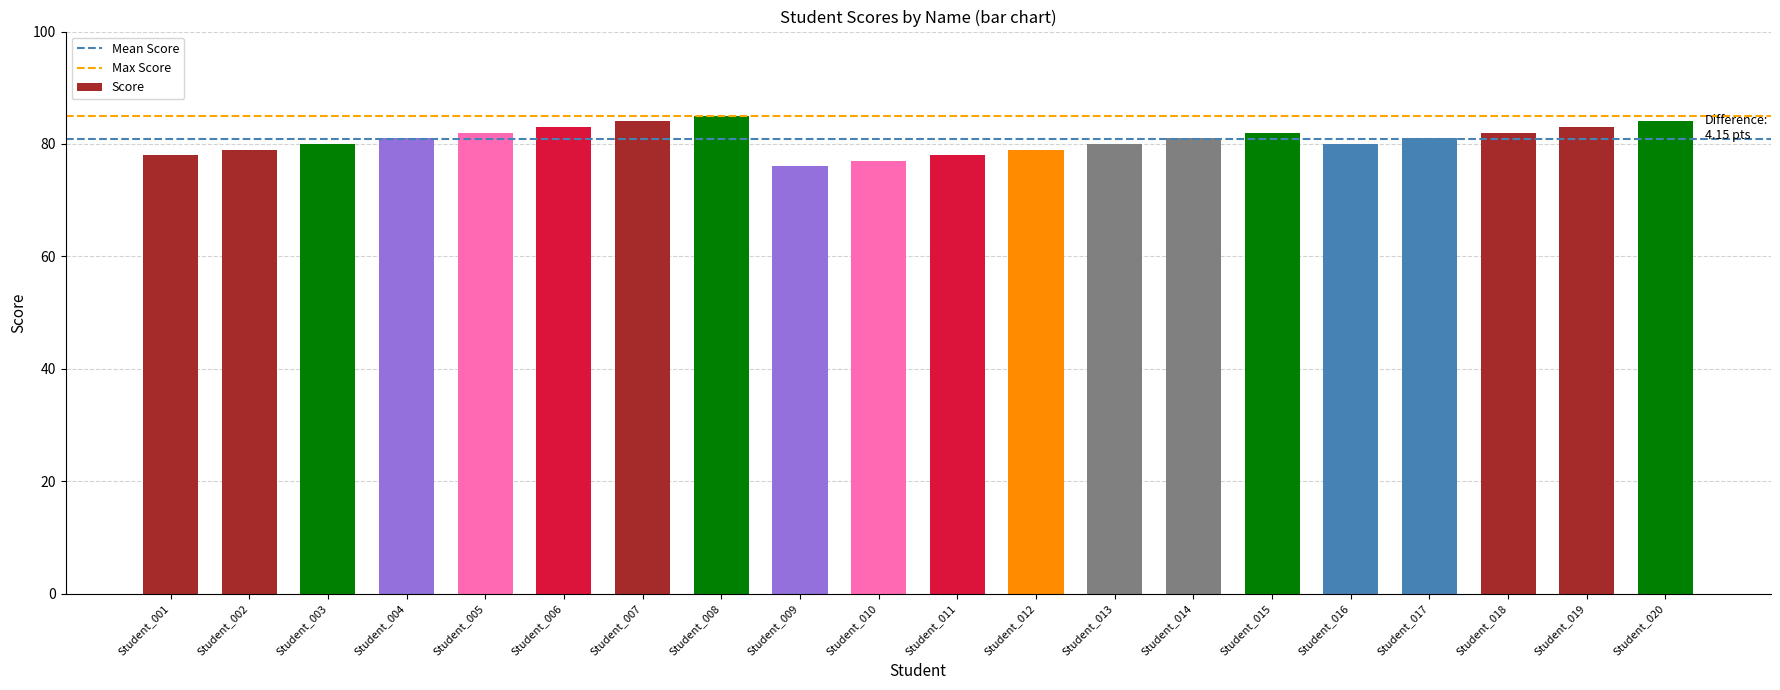

Reading right to left, what are all the values shown in this chart?

84	83	82	81	80	82	81	80	79	78	77	76	85	84	83	82	81	80	79	78